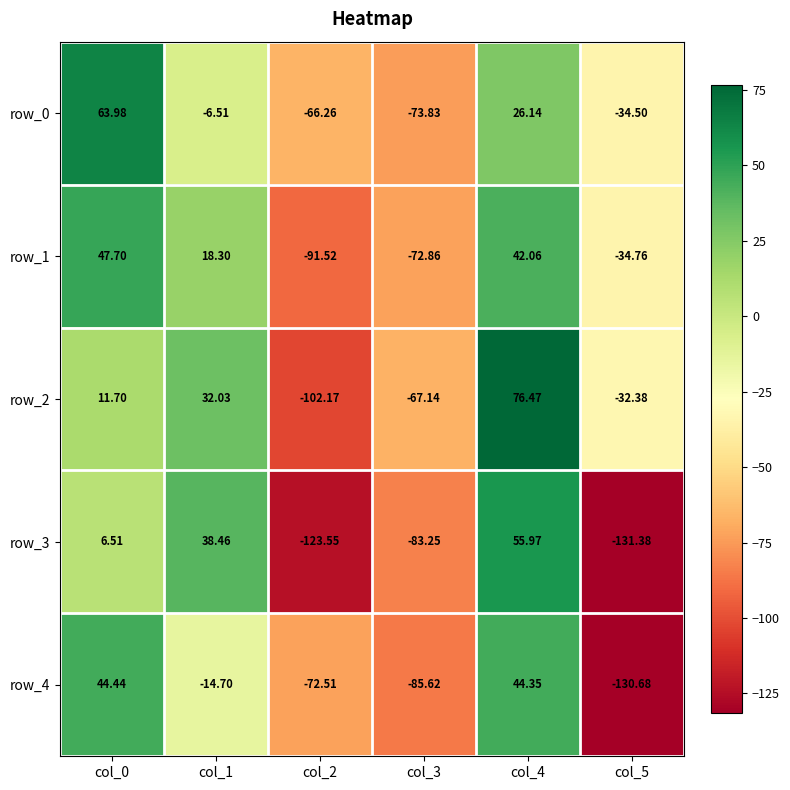

The row_3 series shows 9.0 at col_0. True or false?

False